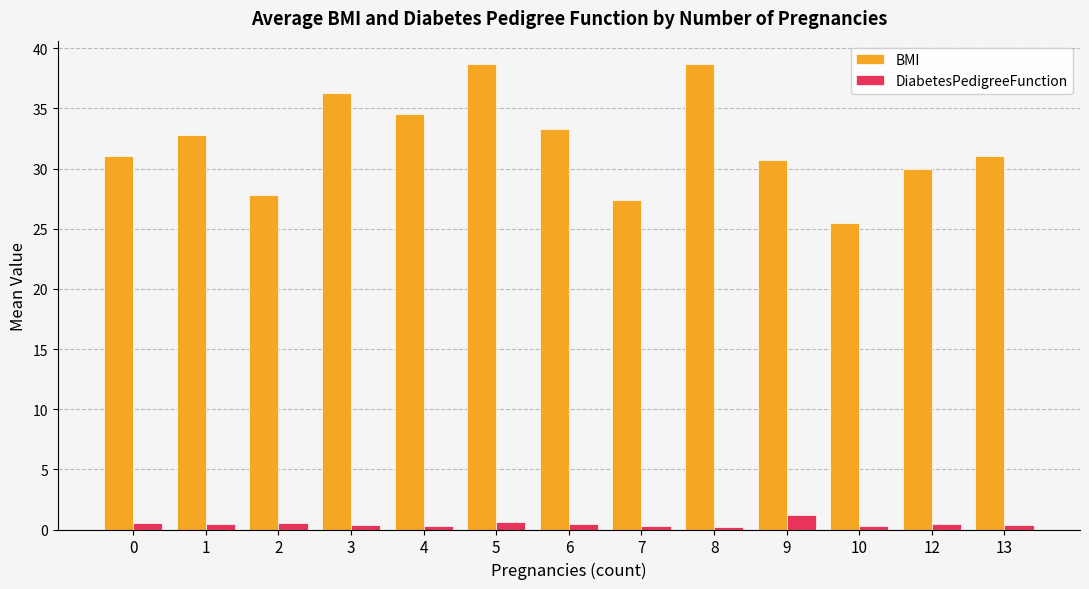

List the series in order of their peak value, lowest first.

DiabetesPedigreeFunction, BMI